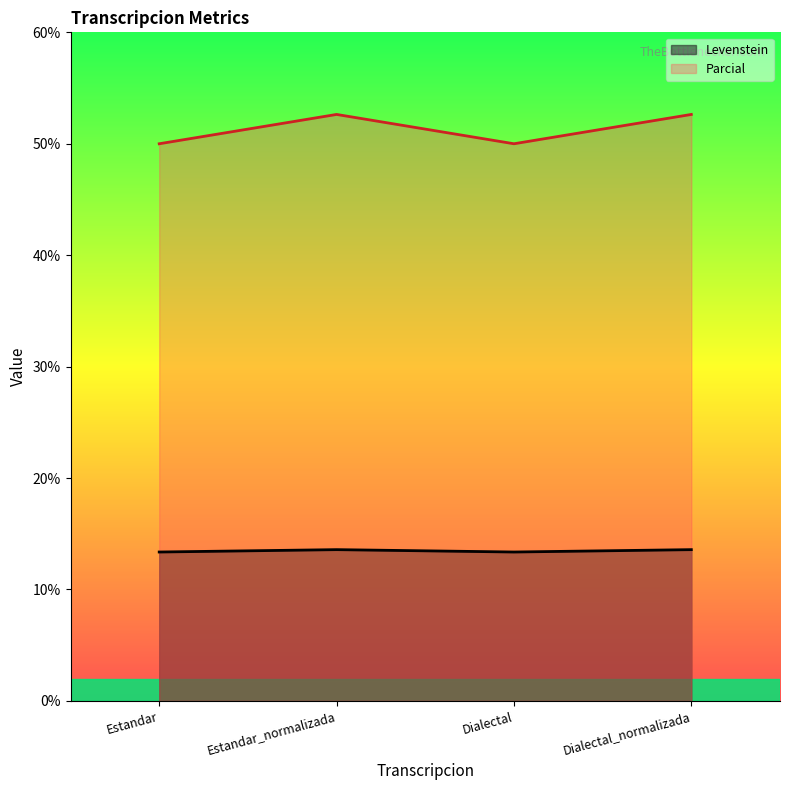

What is the approximate value of Parcial at Dialectal?

50.0